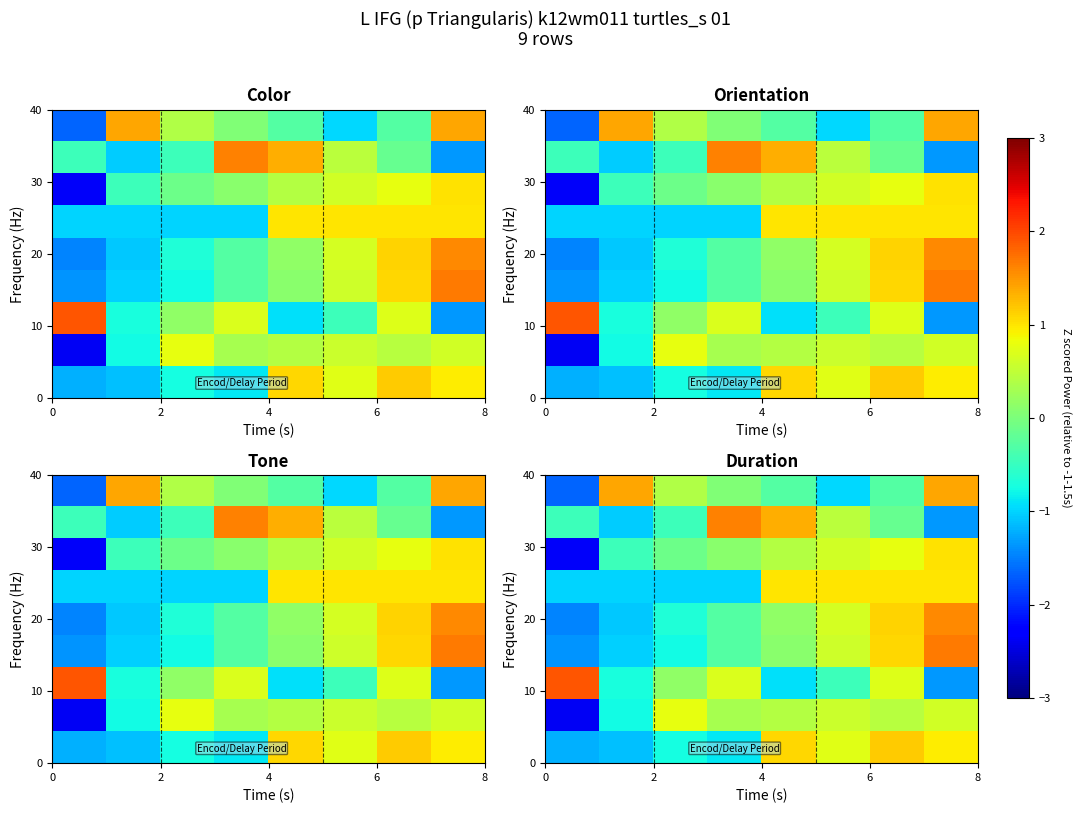

How many data points does each series have?

8